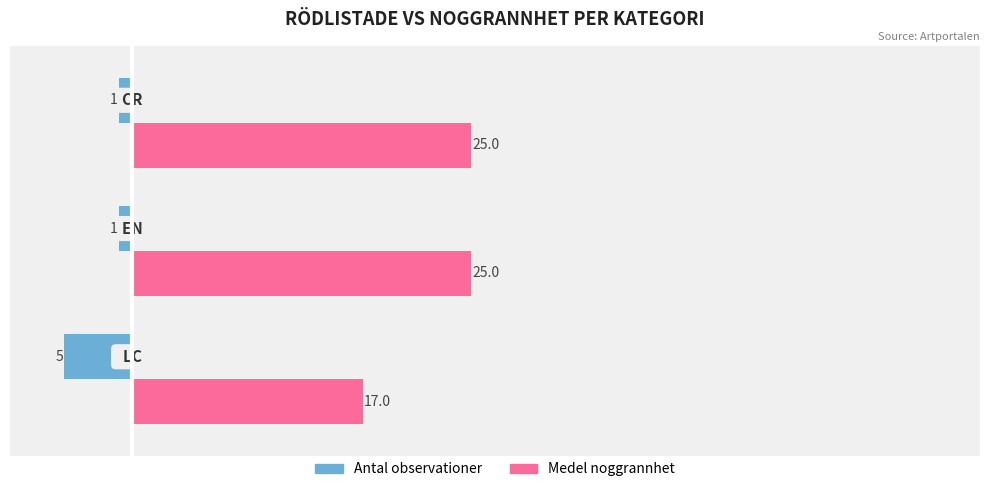

The value of Antal observationer at 1.0 is -1. True or false?

True